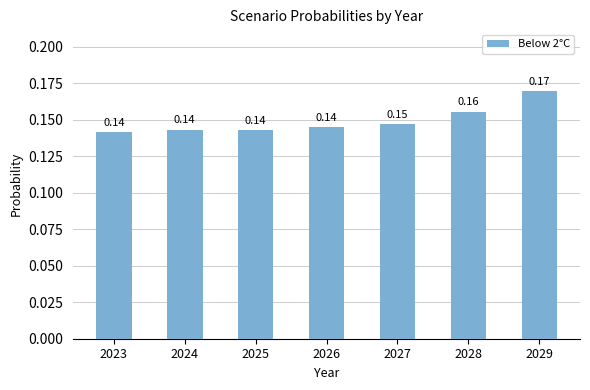

Between 2027 and 2028, which is larger?

2028